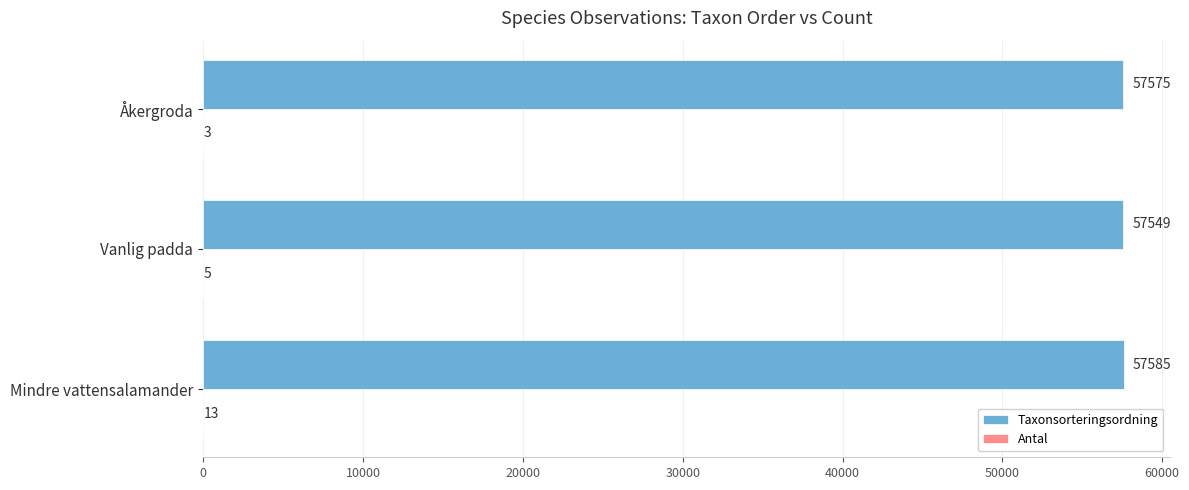

What is the greatest value displayed?

57585